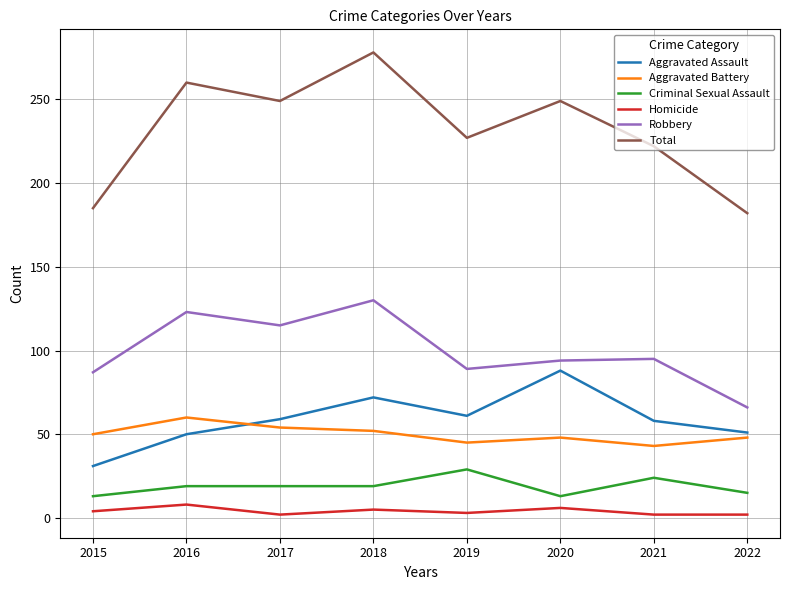

What is the sum of all Total values?

1852